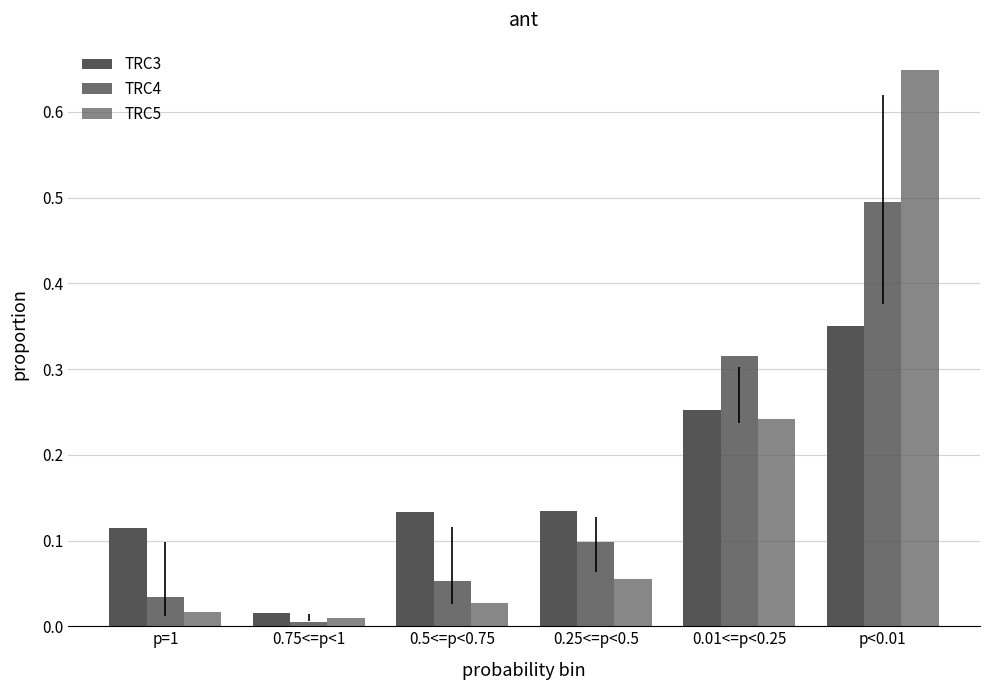

How many series are shown in this chart?

3